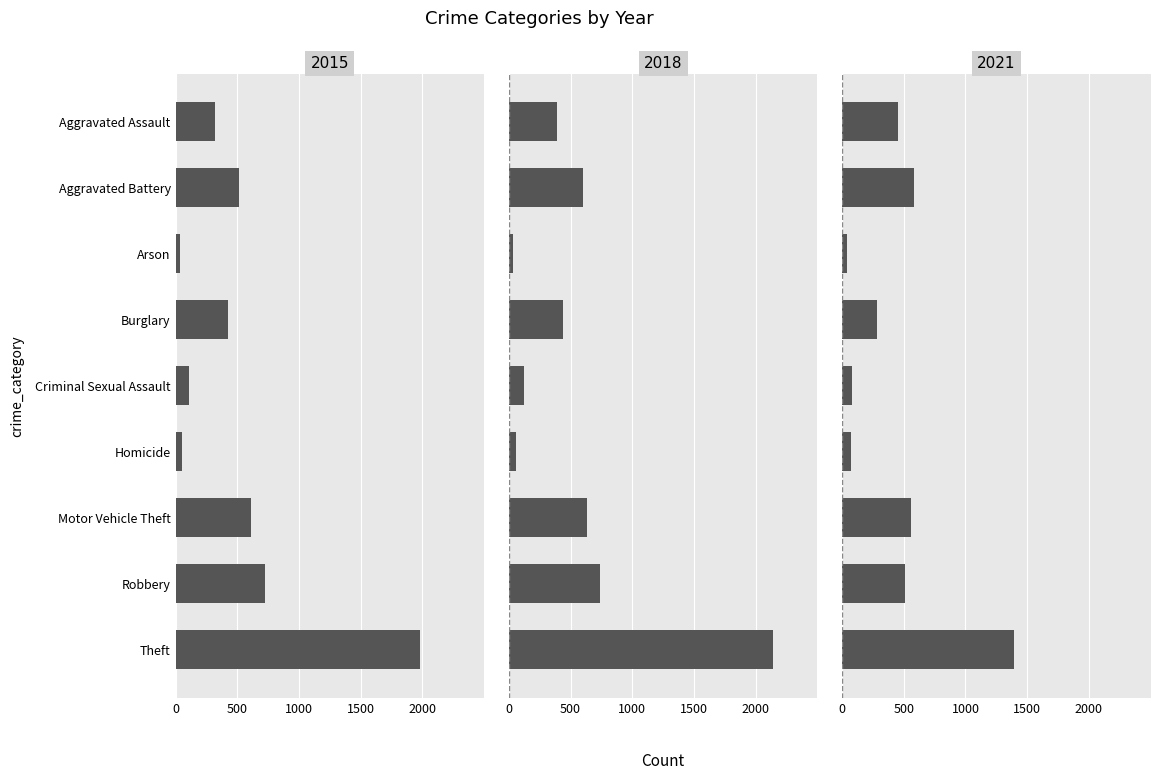

What is the average value of the 2015 series?

530